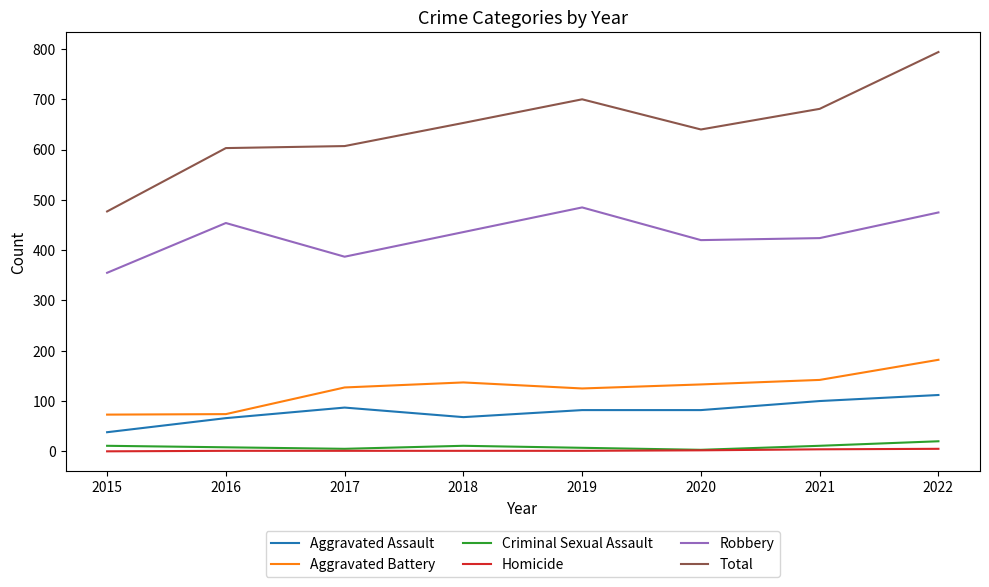

At which category is the sum across all series the highest?

2022